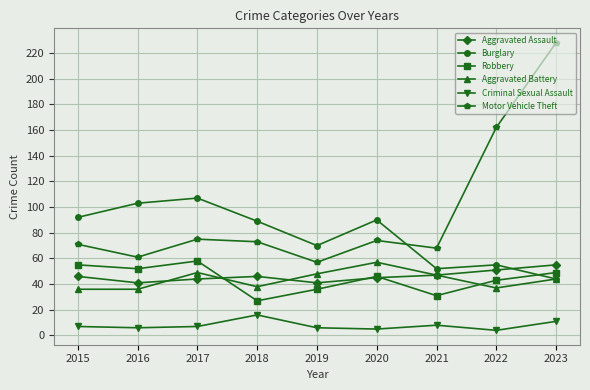

How many data points does each series have?

9